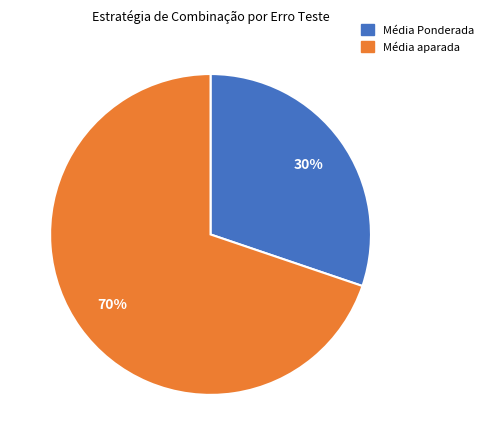

Rank the categories by value from lowest to highest.

Média Ponderada, Média aparada